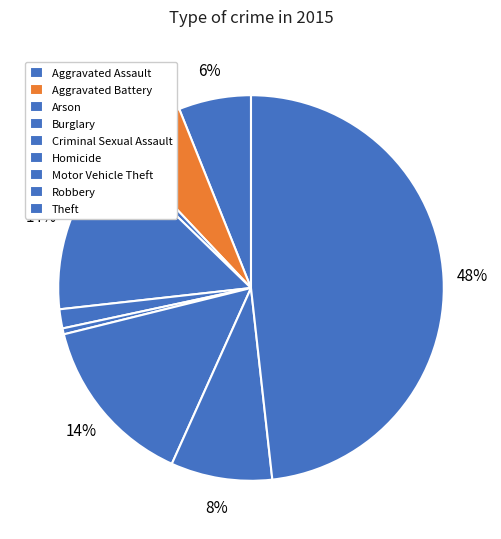

How many slices are in this pie chart?

9